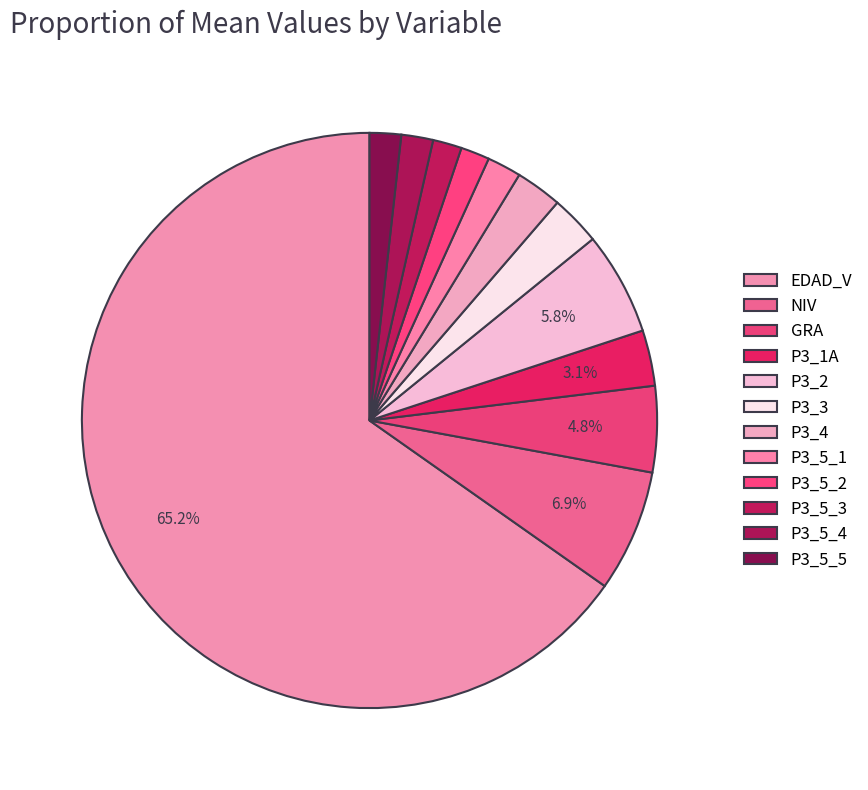

What is the ratio of the value at NIV to the value at P3_5_4?

3.8